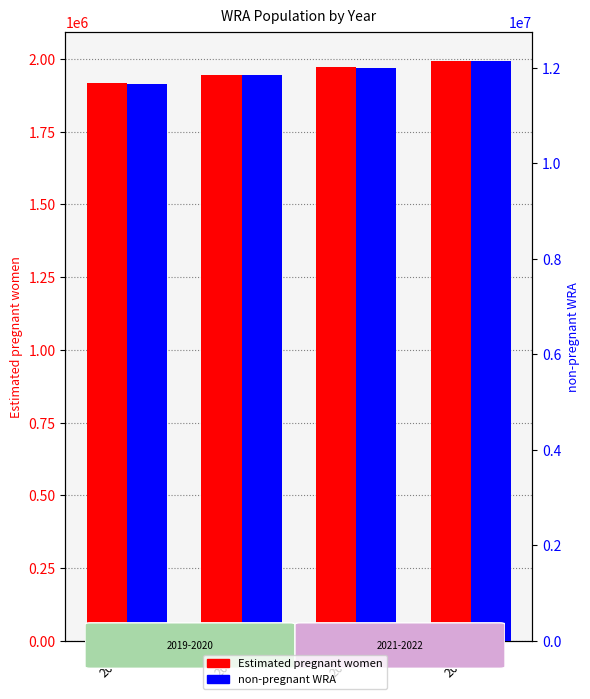

The non-pregnant WRA series shows 12147972.1 at 2022. True or false?

True